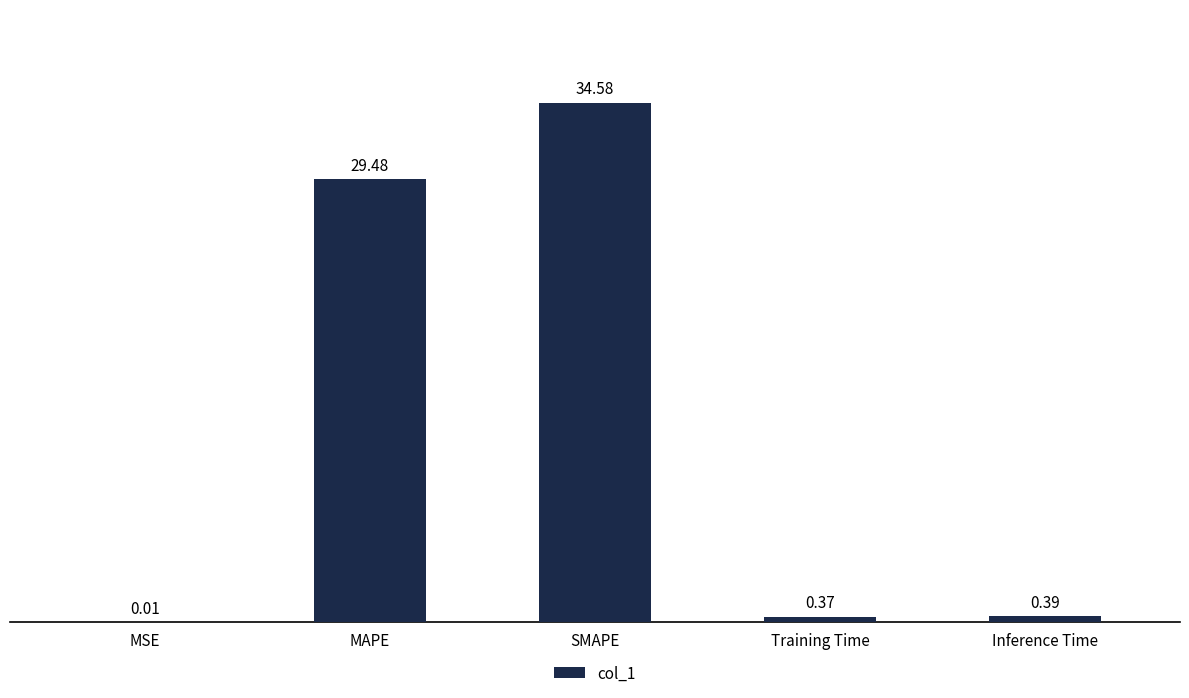

What is the sum of all values?

64.8